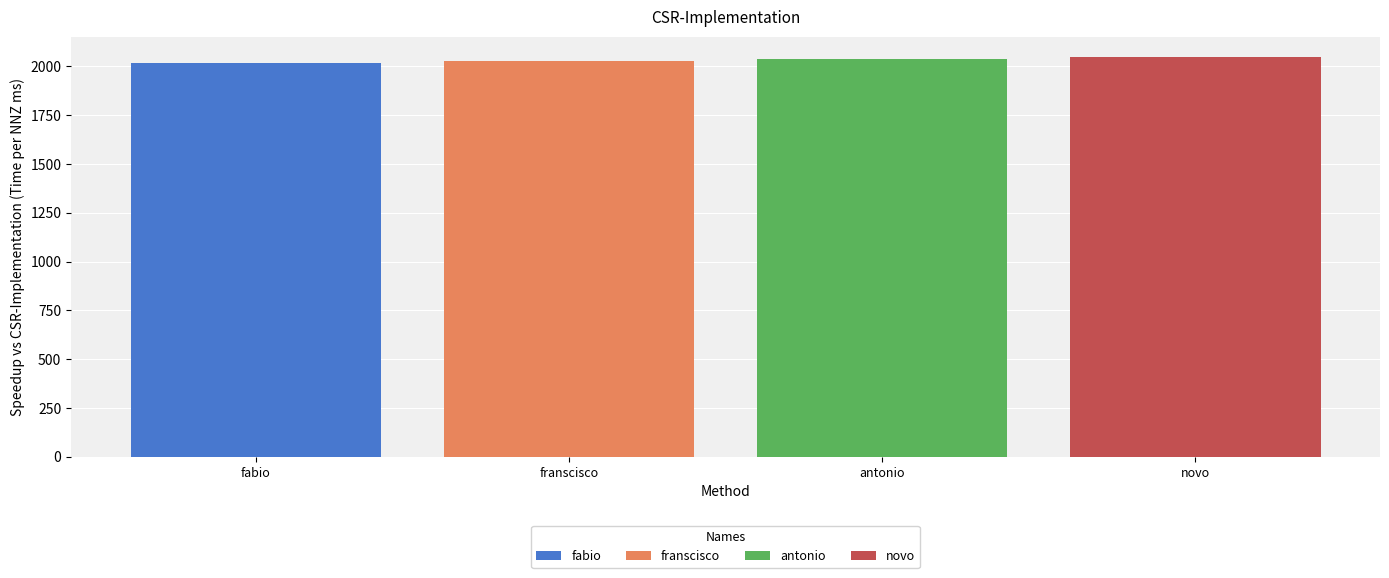

What is the maximum value shown in the chart?

2050